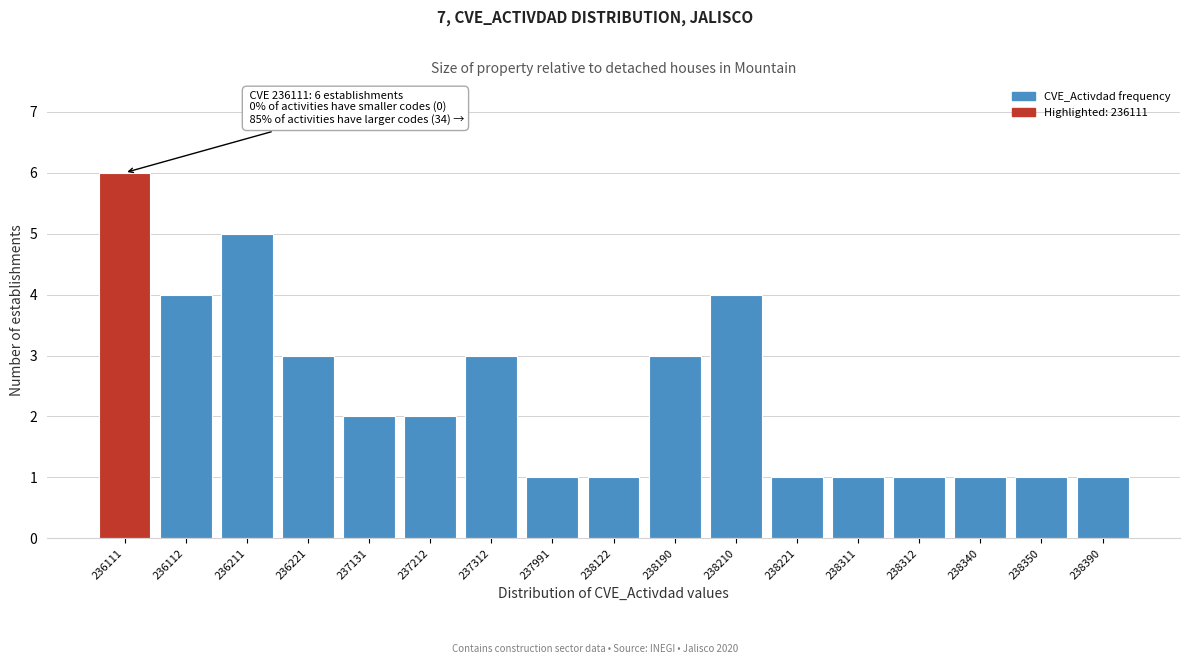

Reading left to right, list all the values displayed in this chart.

6	4	5	3	2	2	3	1	1	3	4	1	1	1	1	1	1